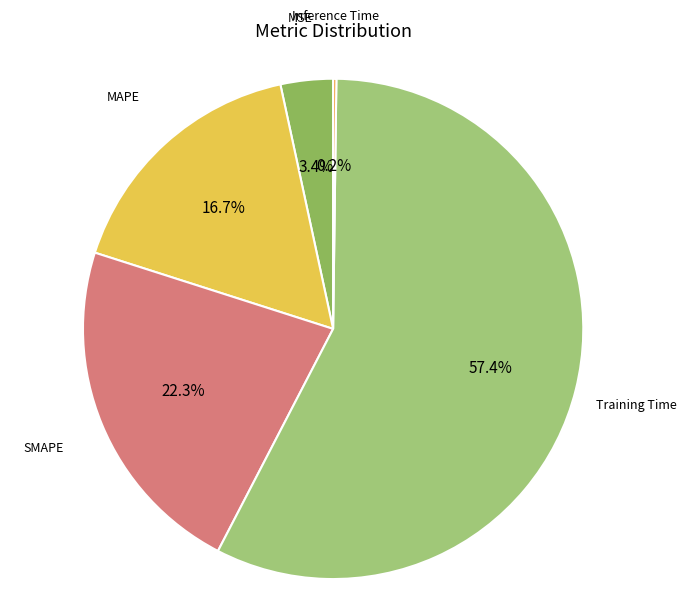

To the nearest percent, what percentage of the pie is Training Time?

57%